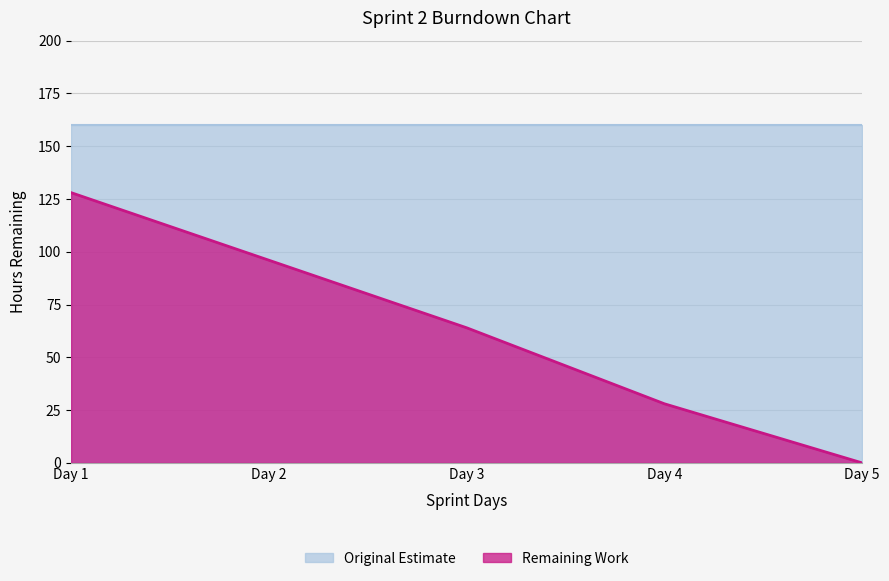

What is the sum of all values?

316